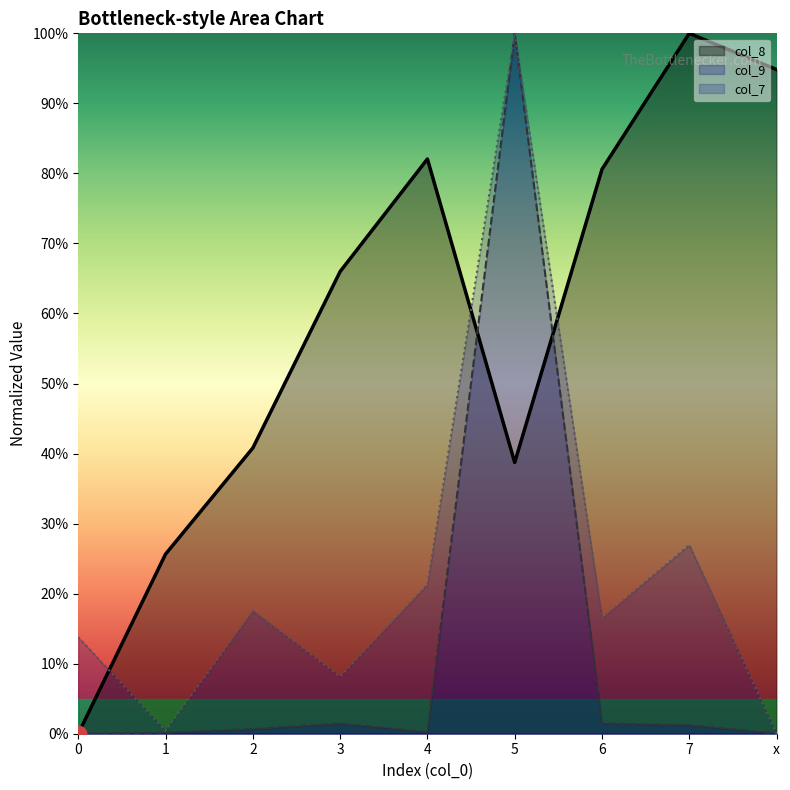

At which category does the chart reach its minimum across all series?

x